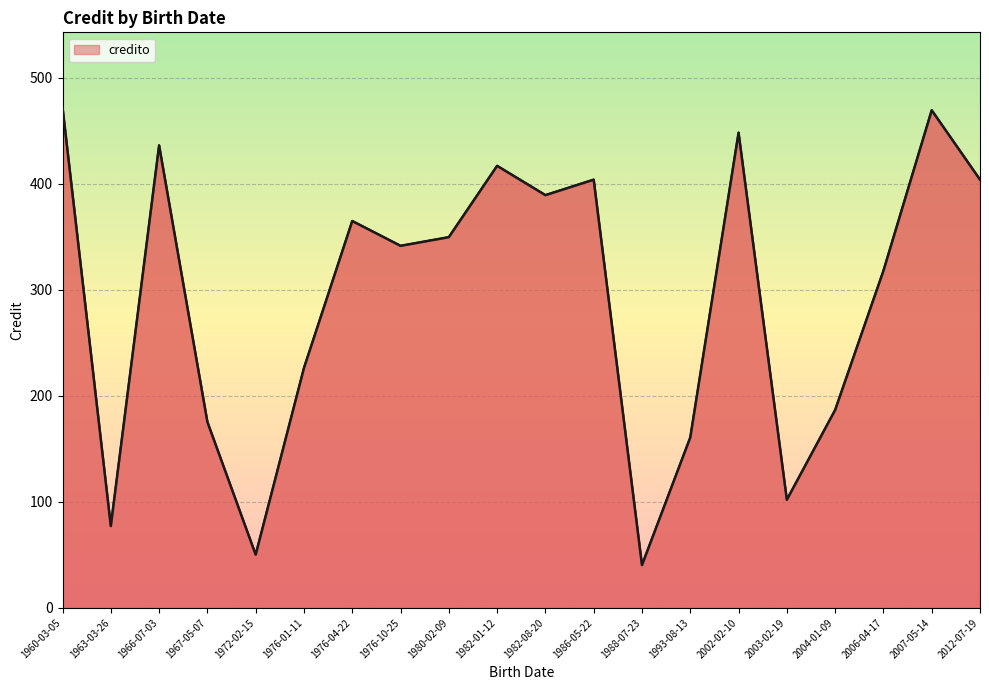

What is the difference between the values at 1966-07-03 and 1988-07-23?

395.6